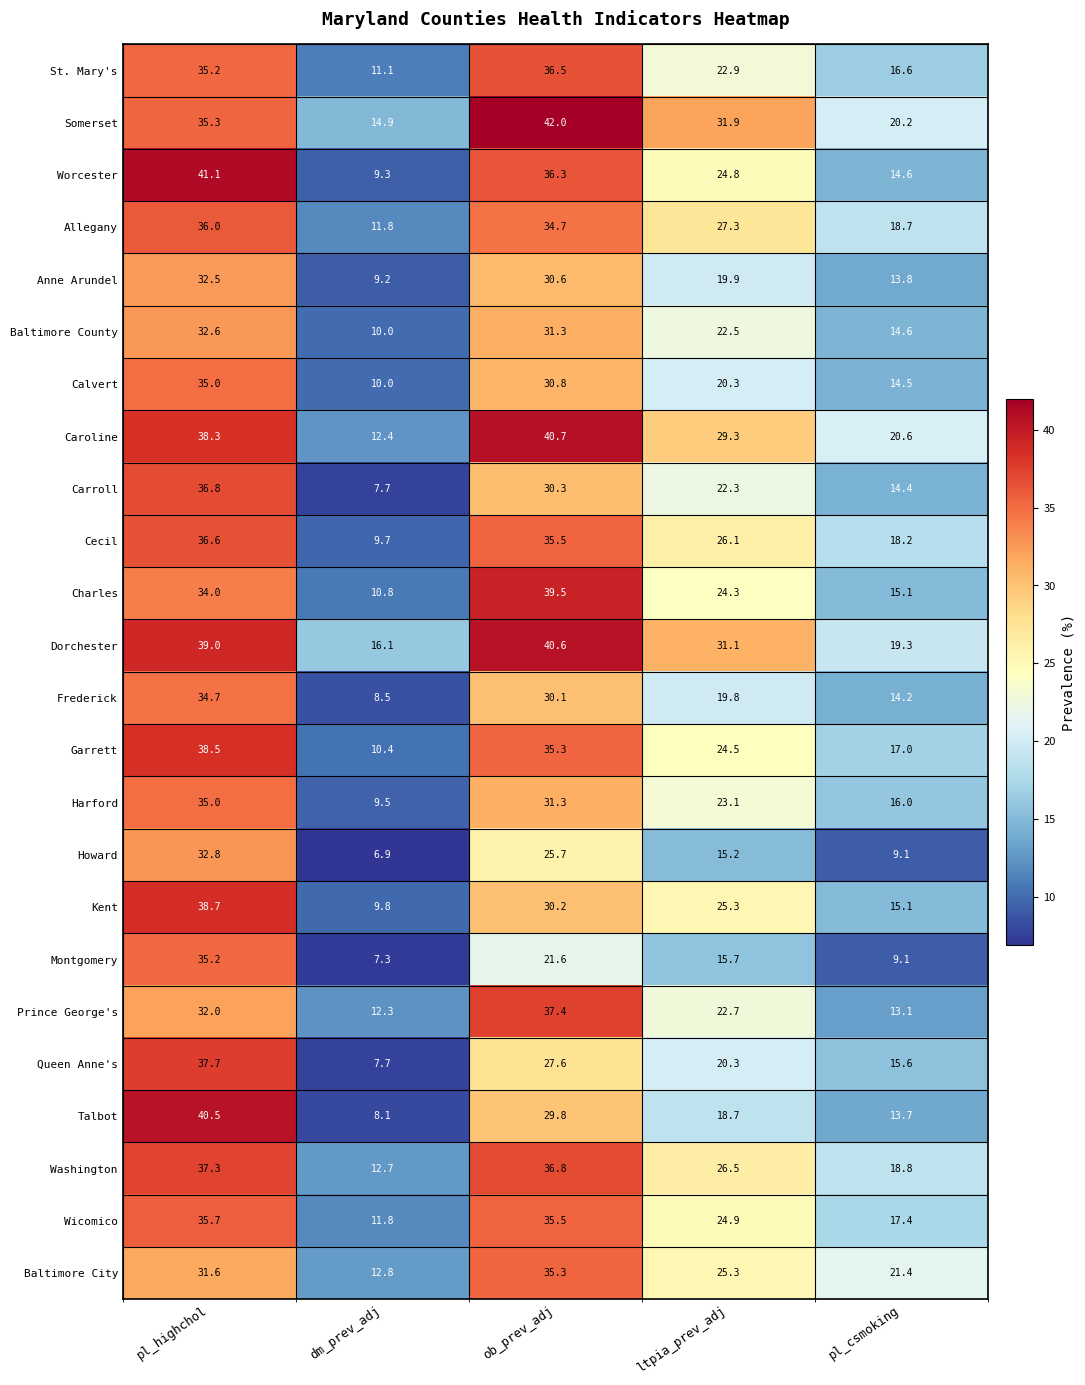

At which label is Baltimore County closest to 21?

ltpia_prev_adj